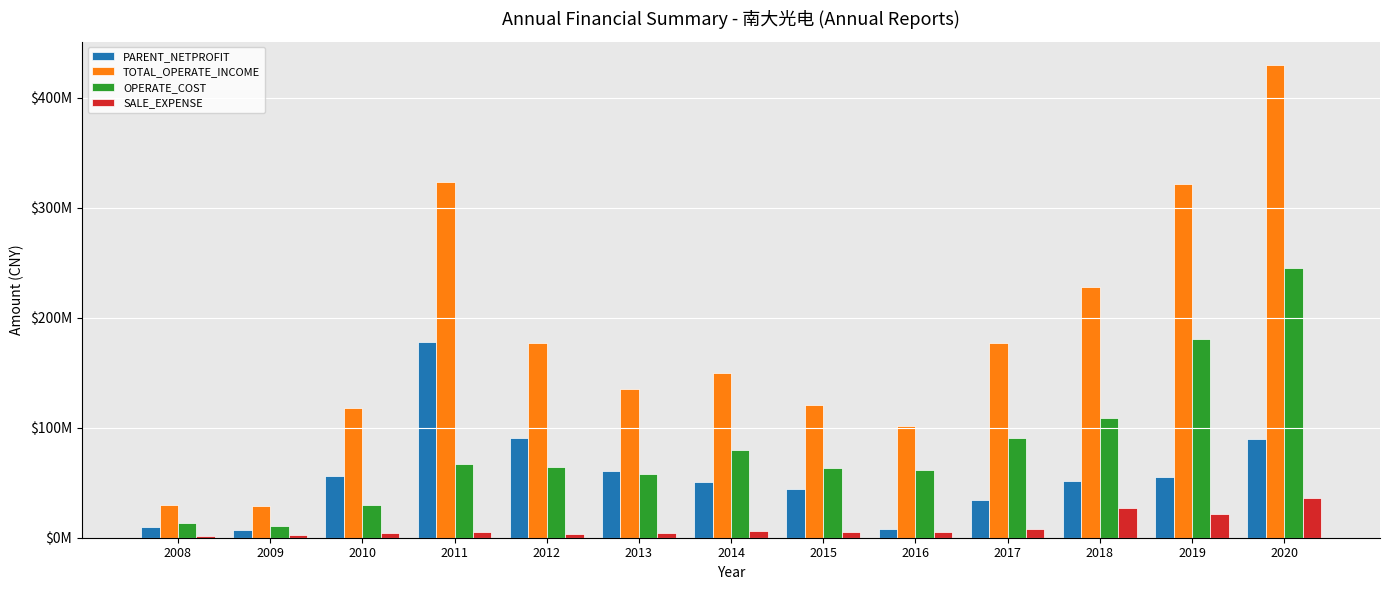

What is the sum of all PARENT_NETPROFIT values?

733970060.8